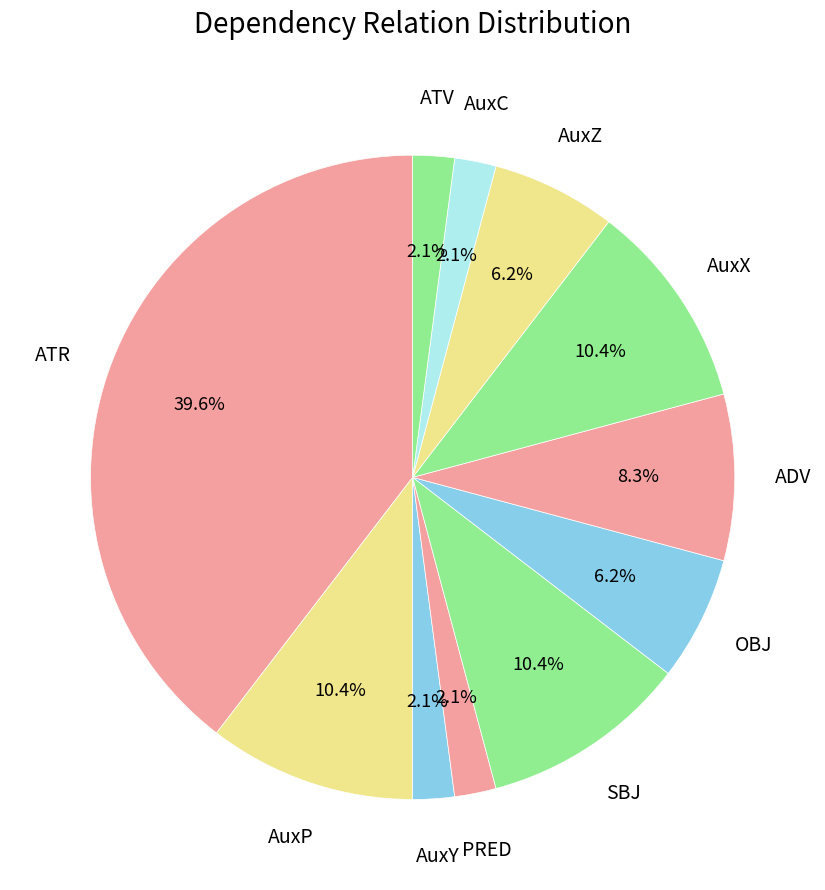

Combined, what portion of the pie is AuxC and PRED?

4.2%